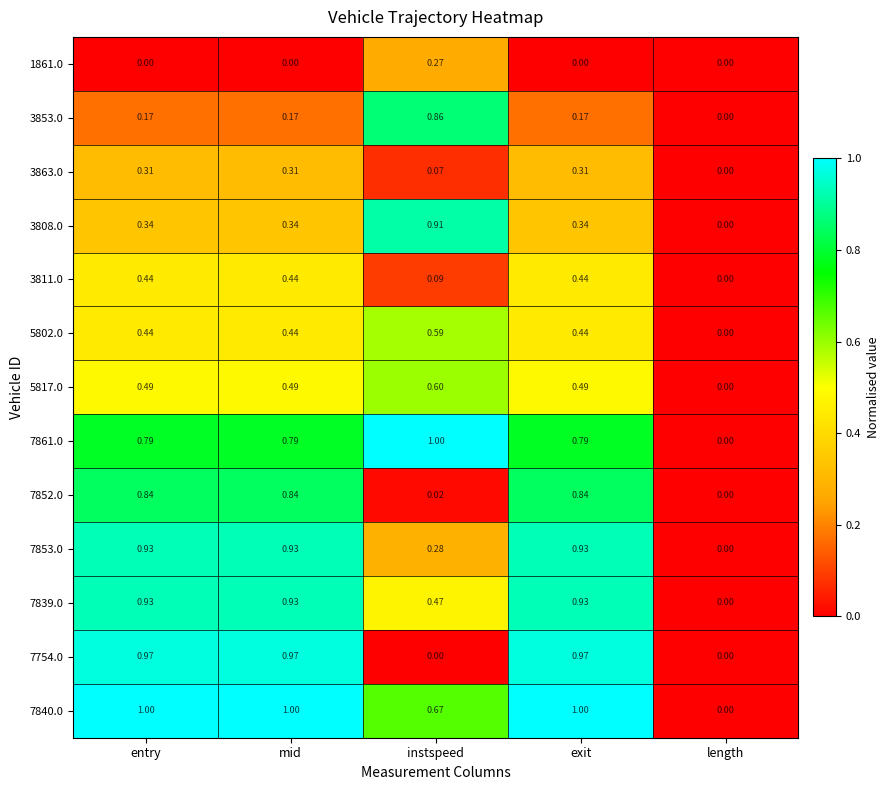

Which category has the lowest value in the 3853.0 series?

length